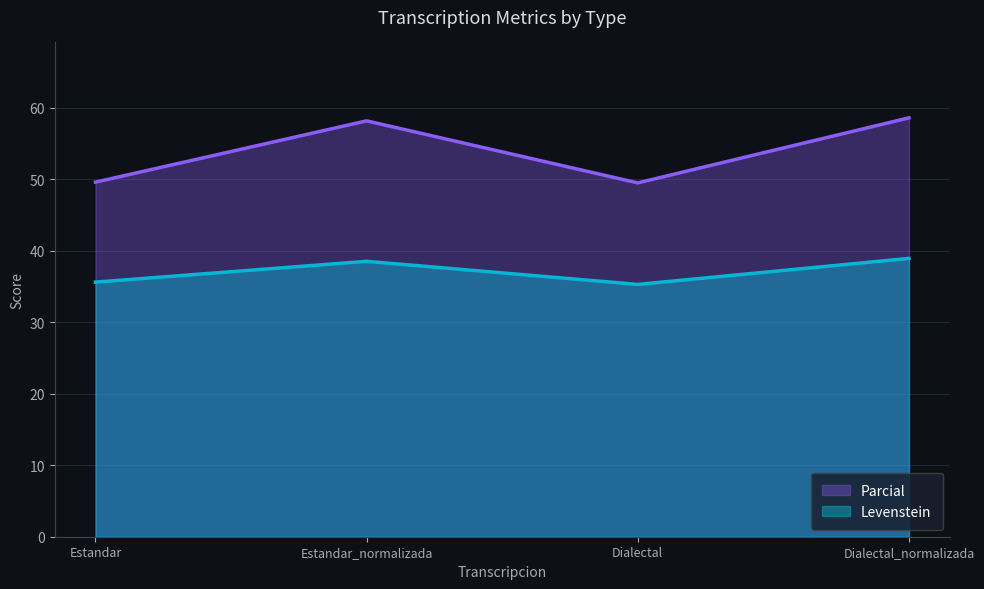

The Parcial series shows 49.5 at Dialectal. True or false?

True